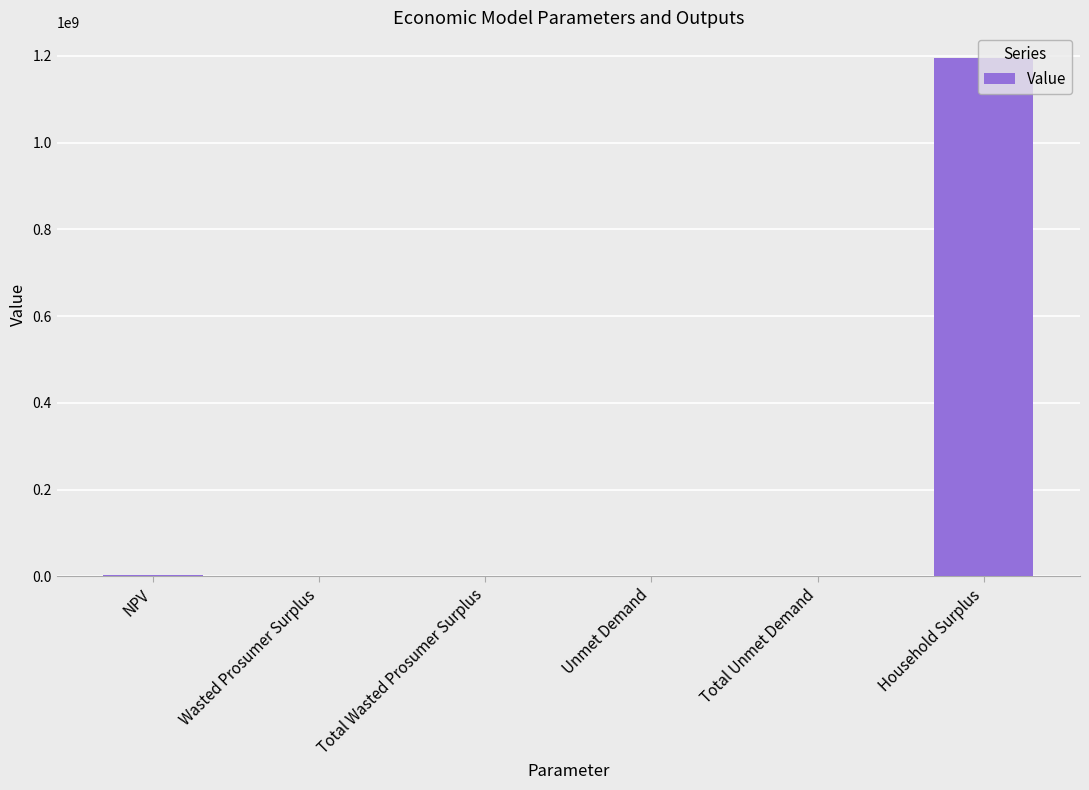

Which label corresponds to the largest value in the chart?

Household Surplus